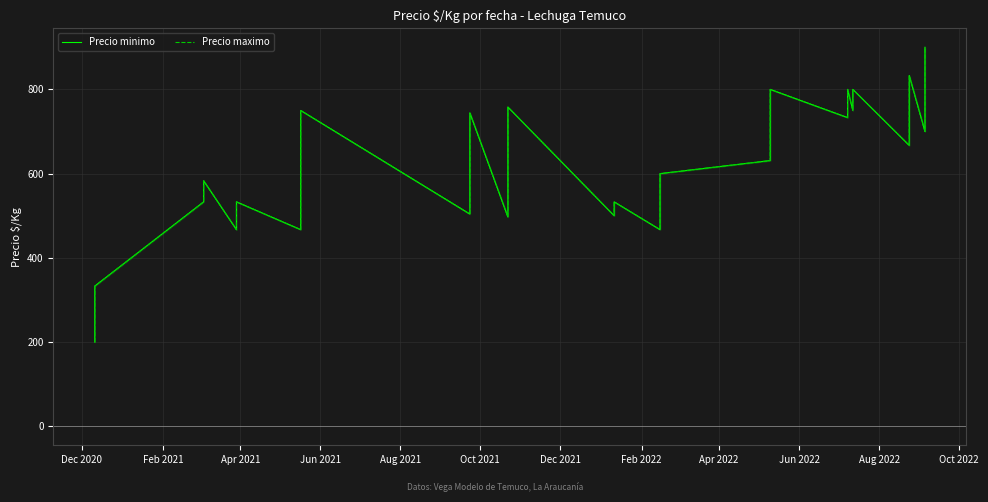

What is the label of the 2nd point from the left?

Feb 2021